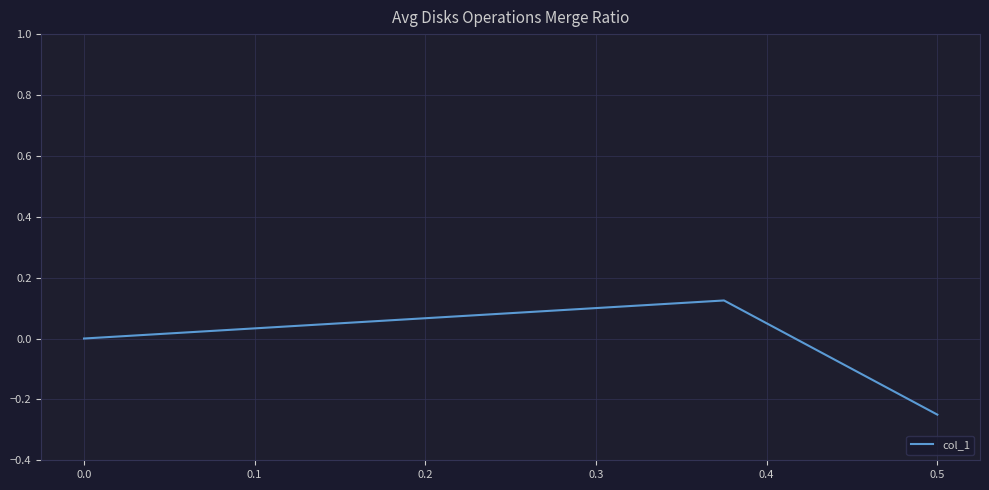

What is the maximum value shown in the chart?

0.1